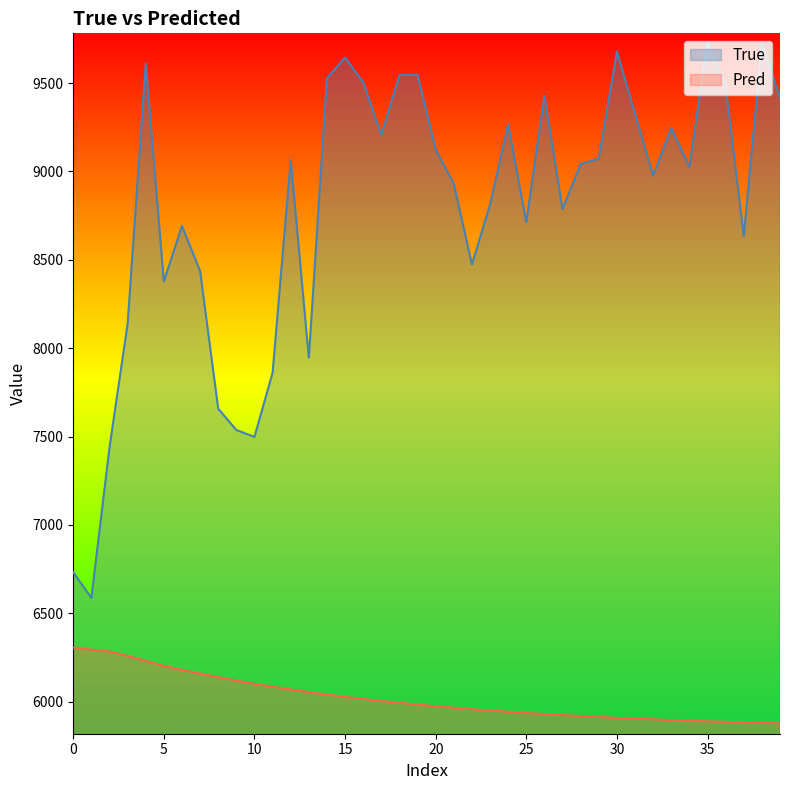

Which series has the largest range (max minus min)?

True